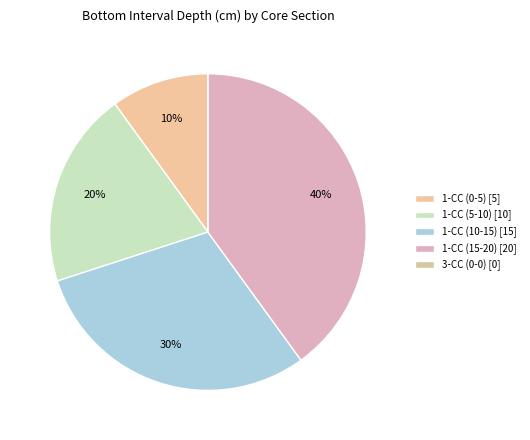

Rank the categories by value from lowest to highest.

3-CC (0-0), 1-CC (0-5), 1-CC (5-10), 1-CC (10-15), 1-CC (15-20)